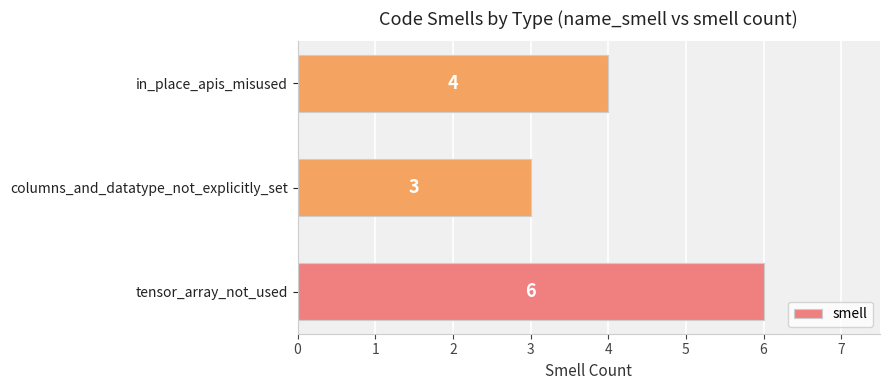

Does the chart contain any negative values?

No